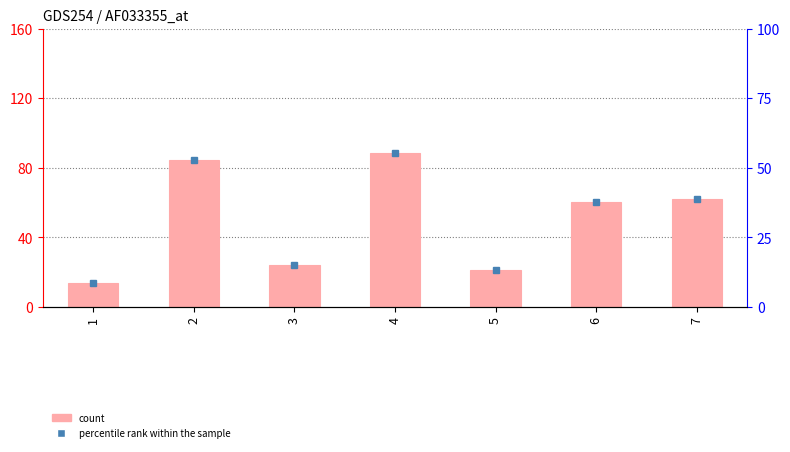

What is the sum of the values at 5 and 1?

35.3